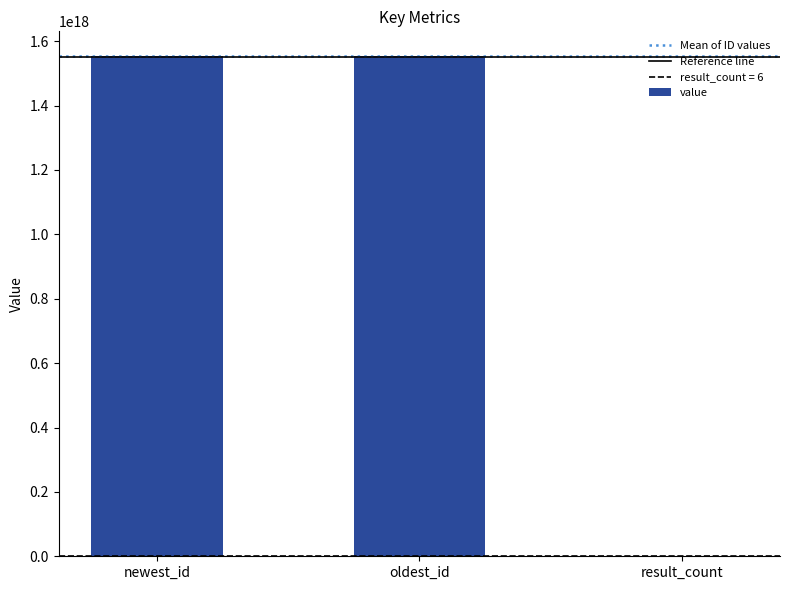

Is it true that the value at result_count is 6?

True